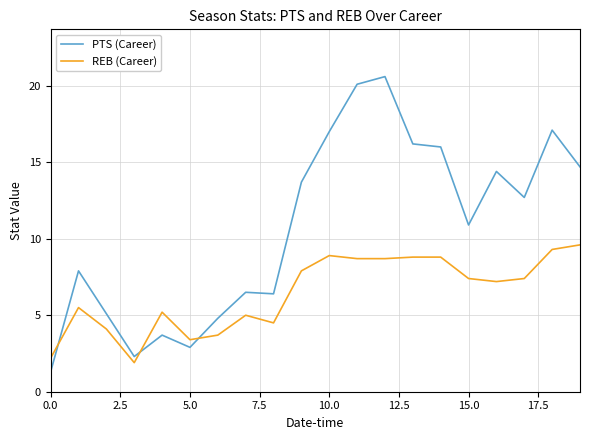

True or false: REB (Career) and PTS (Career) intersect in this chart.

True